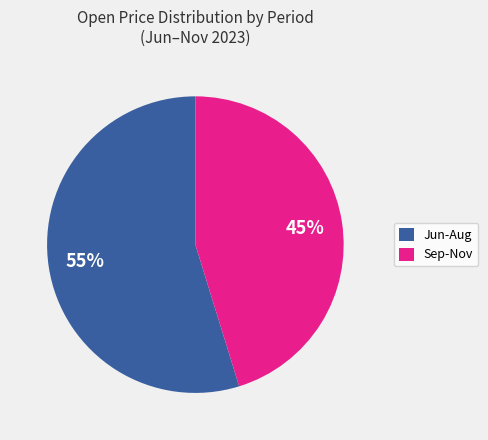

What is the ratio of the value at Jun-Aug to the value at Sep-Nov?

1.2